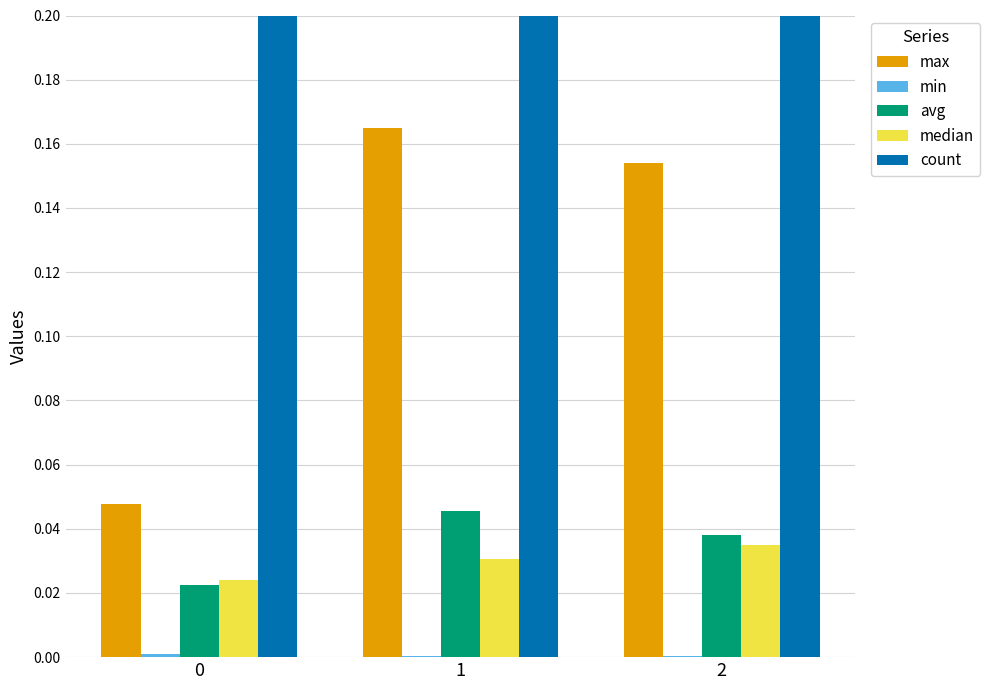

Is the value of min at 0 greater than the value of count at 0?

No